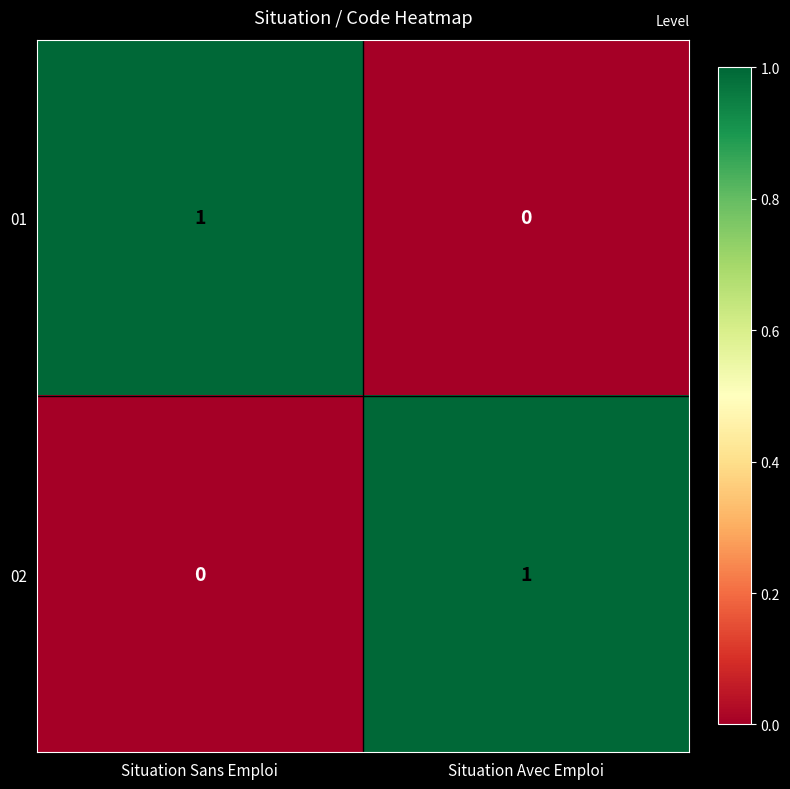

Reading right to left, extract all data points from this chart.

01: Situation Avec Emploi=0	Situation Sans Emploi=1
02: Situation Avec Emploi=1	Situation Sans Emploi=0